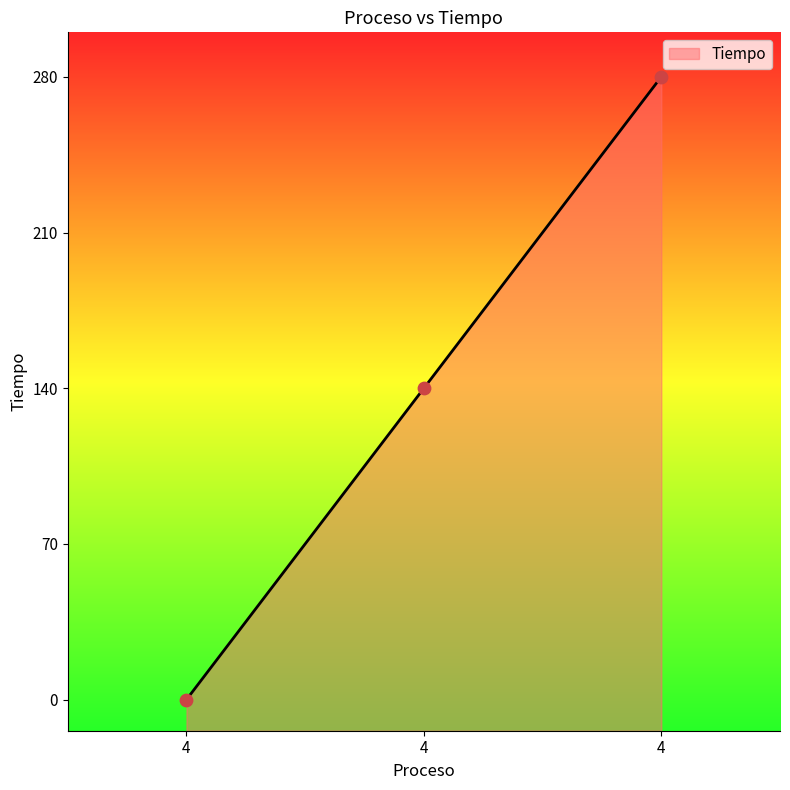

Which has a higher value, 4 or 4?

4